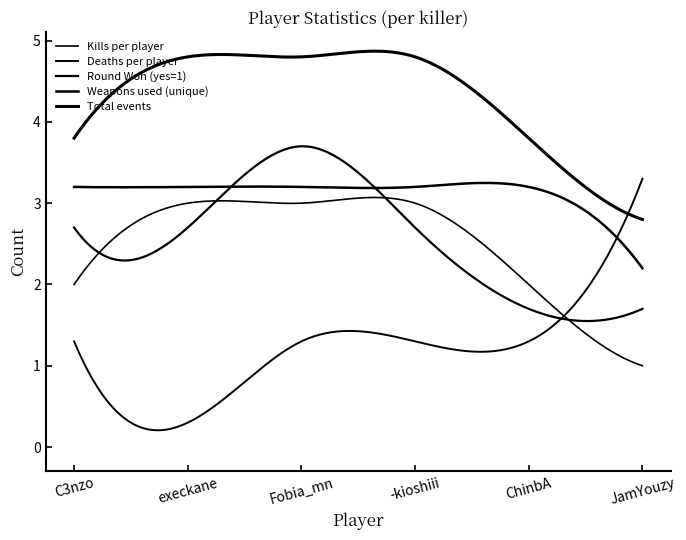

True or false: Round Won (yes=1) has more than 2 points higher than both neighbors.

False